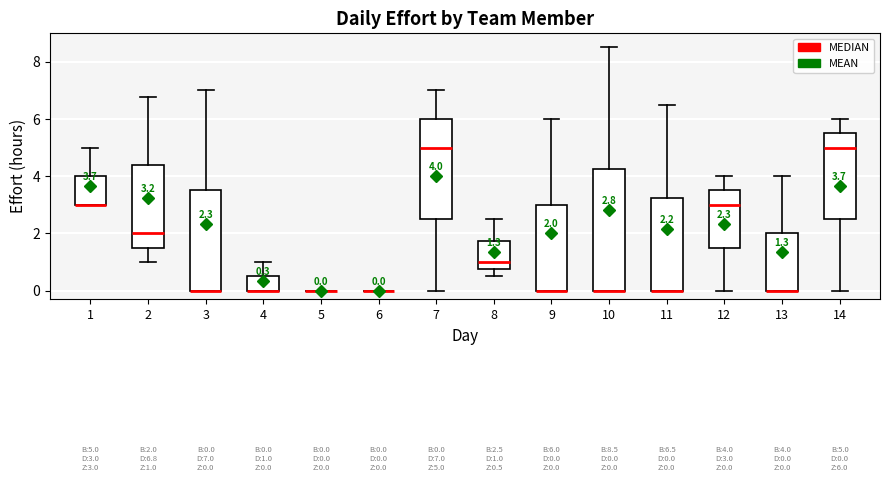

Comparing the boxes themselves (not the whiskers), which one is the tallest?

10